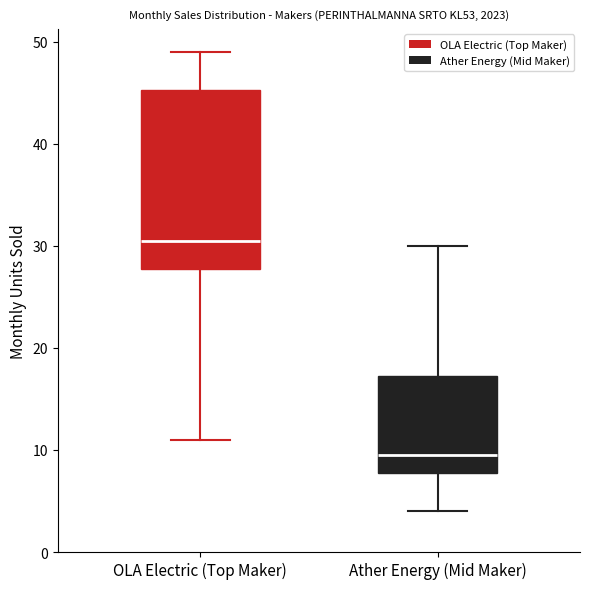

Reading left to right, read every box against the y-axis: the position of its median line, the range the box covers, and the ends of its whiskers. The values are not printed on the chart, so give them approximately, as read against the axis.

OLA Electric (Top Maker): median 31, box 28 to 45, whiskers 11 to 49
Ather Energy (Mid Maker): median 10, box 8 to 17, whiskers 4 to 30